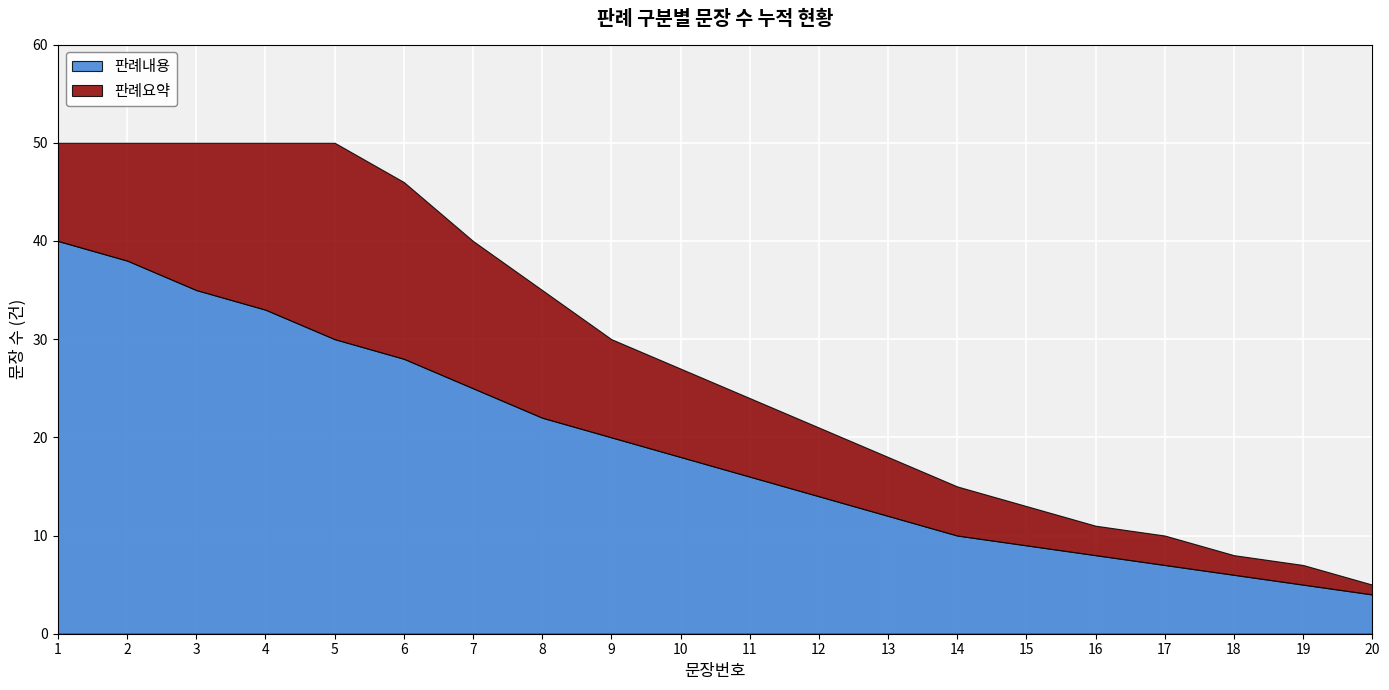

Is it true that 판례내용 equals 20 at 9?

True